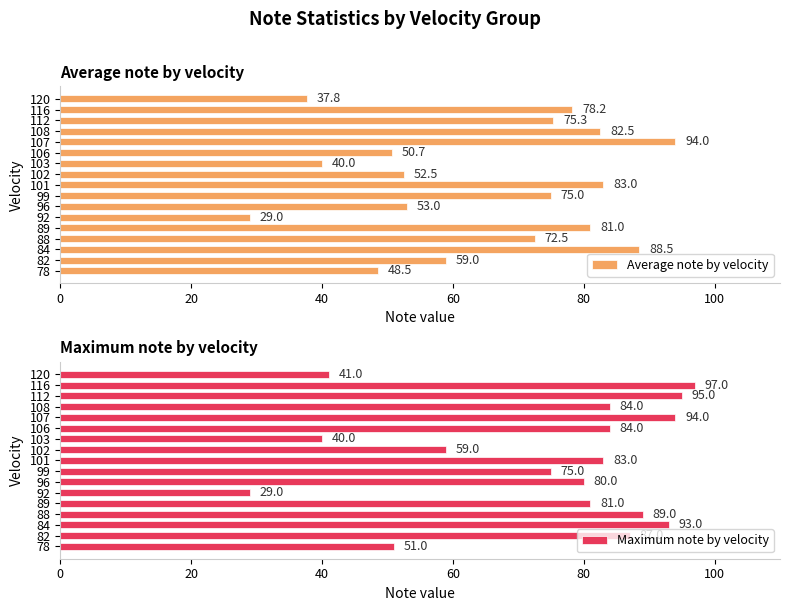

What is the smallest value displayed?

29.0